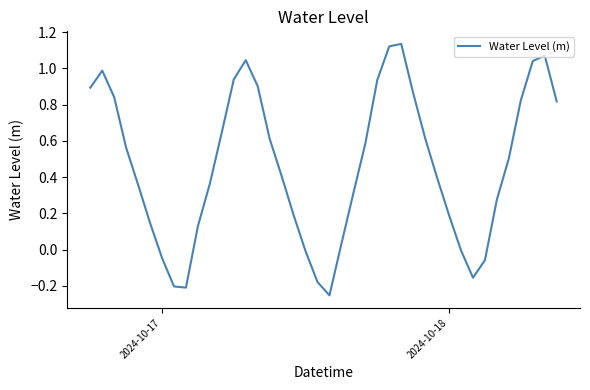

What is the difference between the maximum and minimum values?

1.4